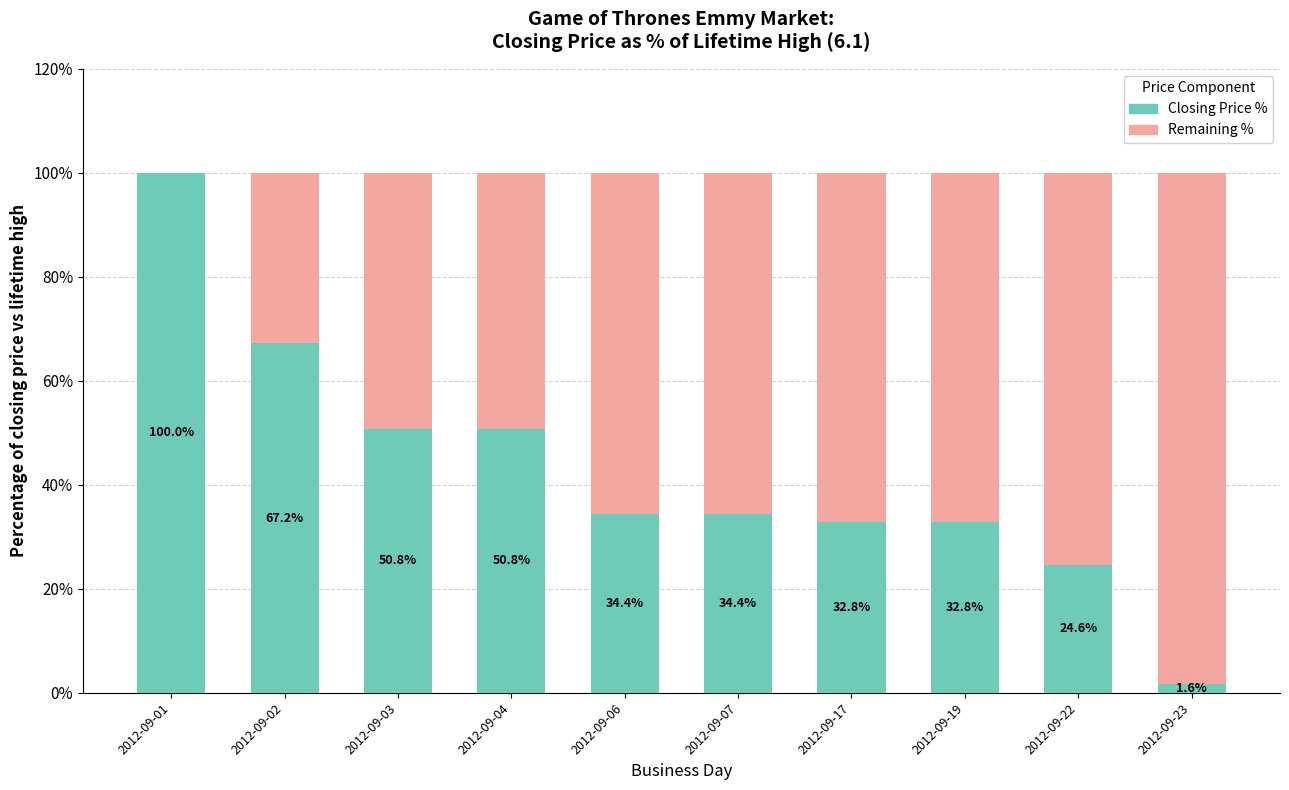

What is the total value across all series at 2012-09-17?

100.0